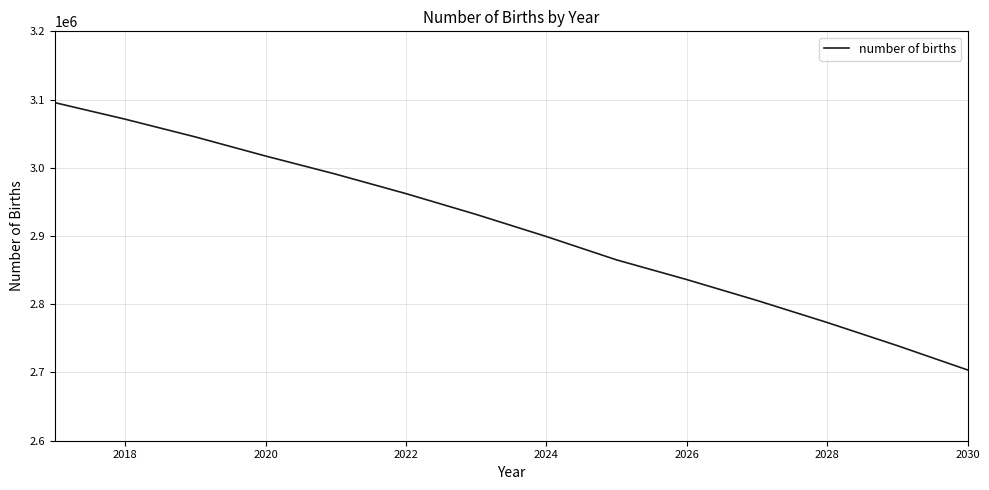

What is the maximum value shown in the chart?

3095470